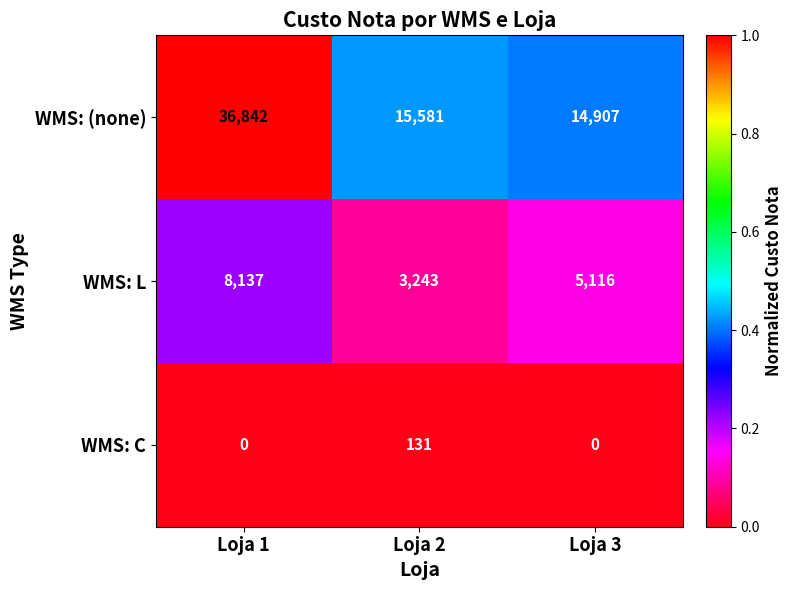

Which series has the largest total across all categories?

WMS: (none)